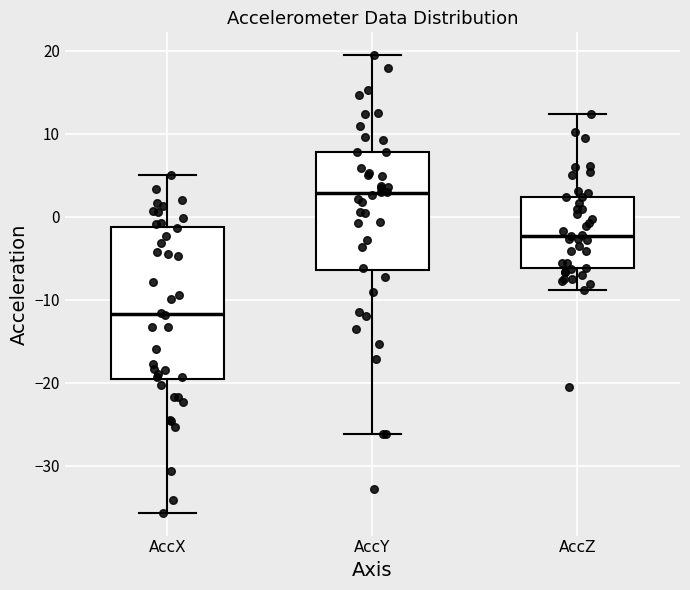

Reading left to right, transcribe this box plot: for each box, give where its median line is, the range the box spans, and where its two whiskers end, as read against the y-axis. The values are not printed on the chart, so give them approximately, as read against the axis.

AccX: median -12, box -20 to -1, whiskers -36 to 5
AccY: median 3, box -6 to 8, whiskers -26 to 19
AccZ: median -2, box -6 to 2, whiskers -9 to 12